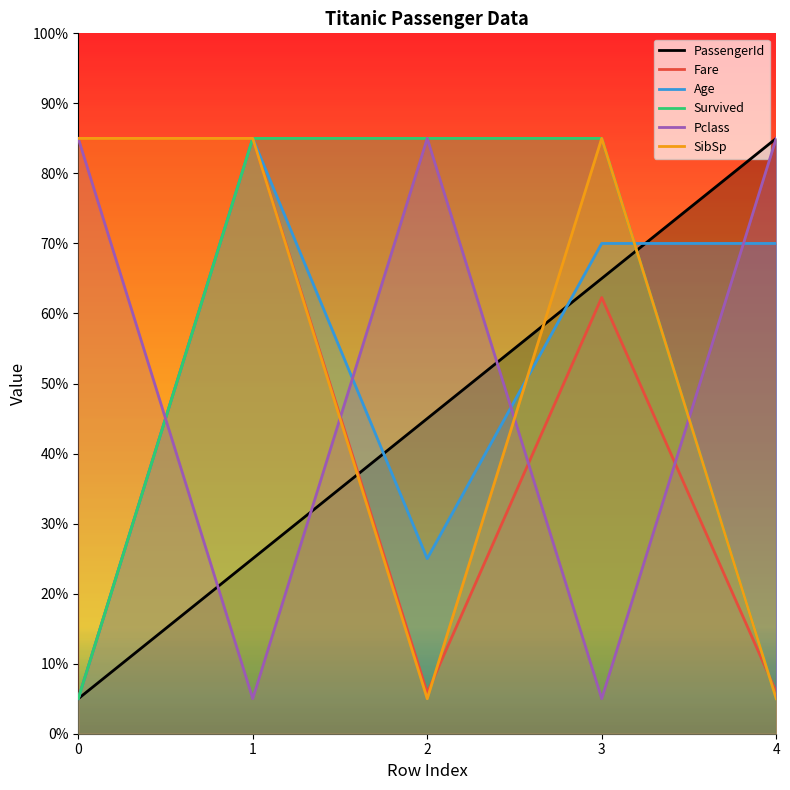

What is the greatest value displayed?

85.0